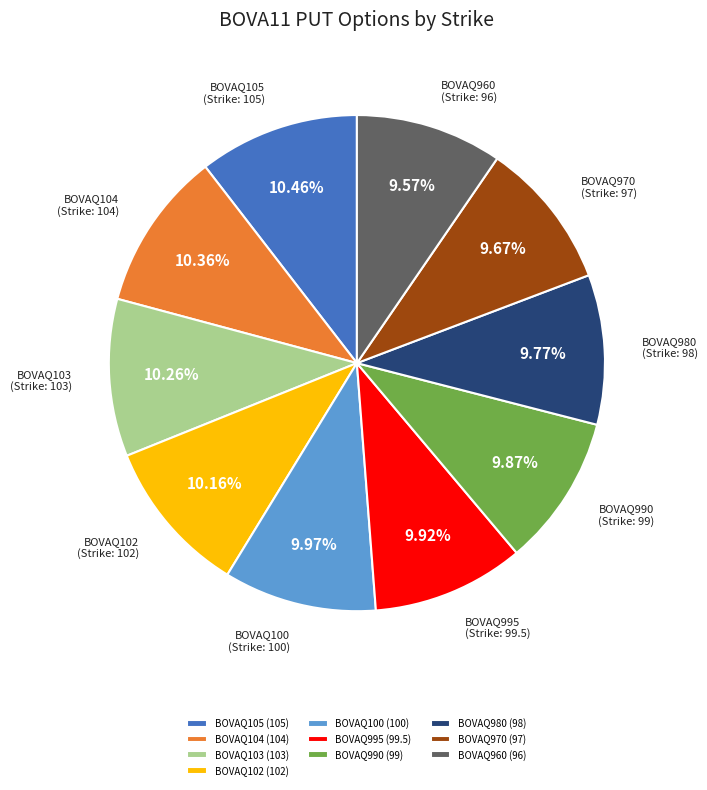

To the nearest percent, what is the combined percentage of BOVAQ980 and BOVAQ104?

20%